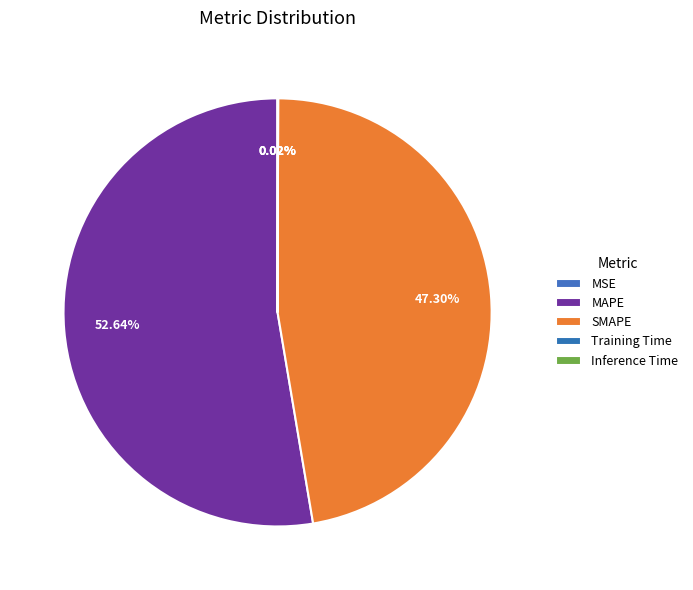

Which slice is the largest?

MAPE